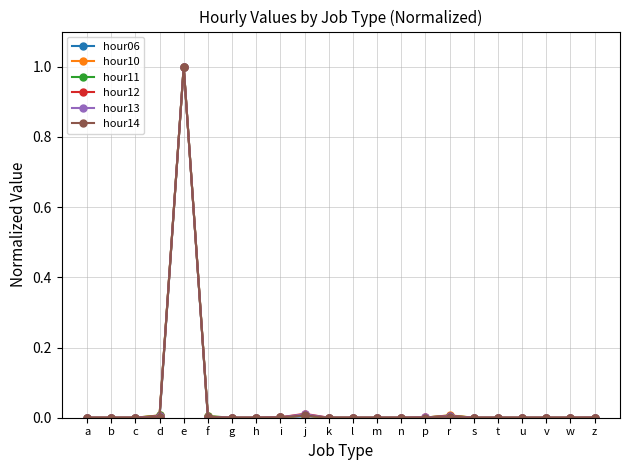

How many lines are shown in the chart?

6